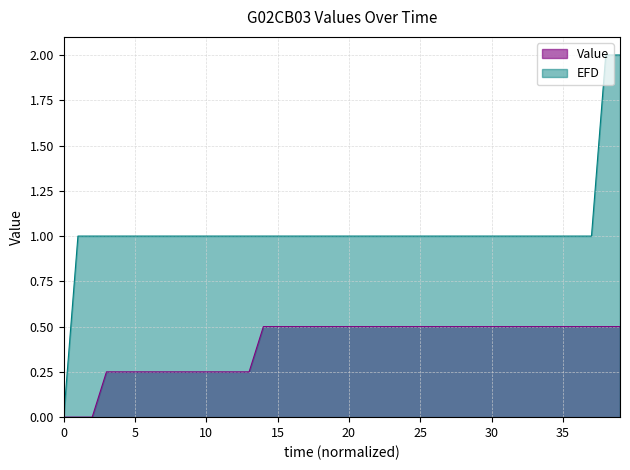

Which series has the widest spread of values?

EFD